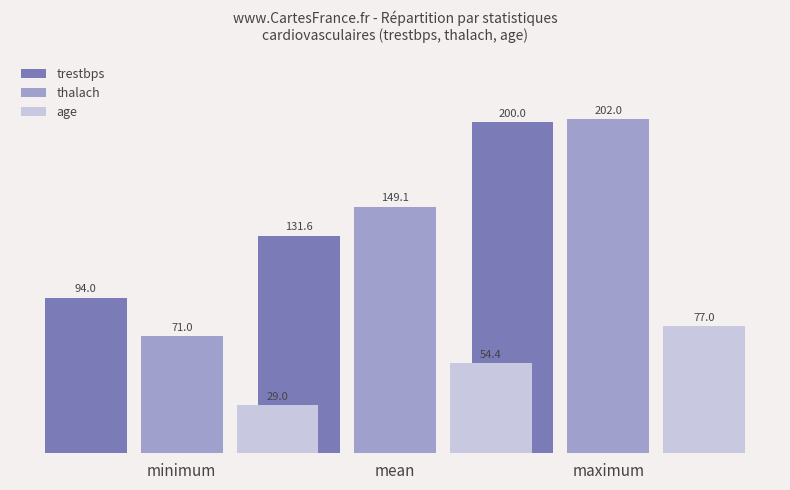

How many thalach values are between 71 and 202?

3